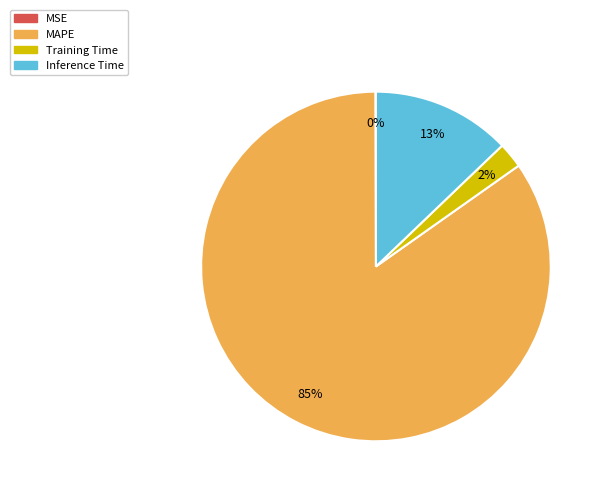

True or false: Inference Time accounts for 13% of the total.

True